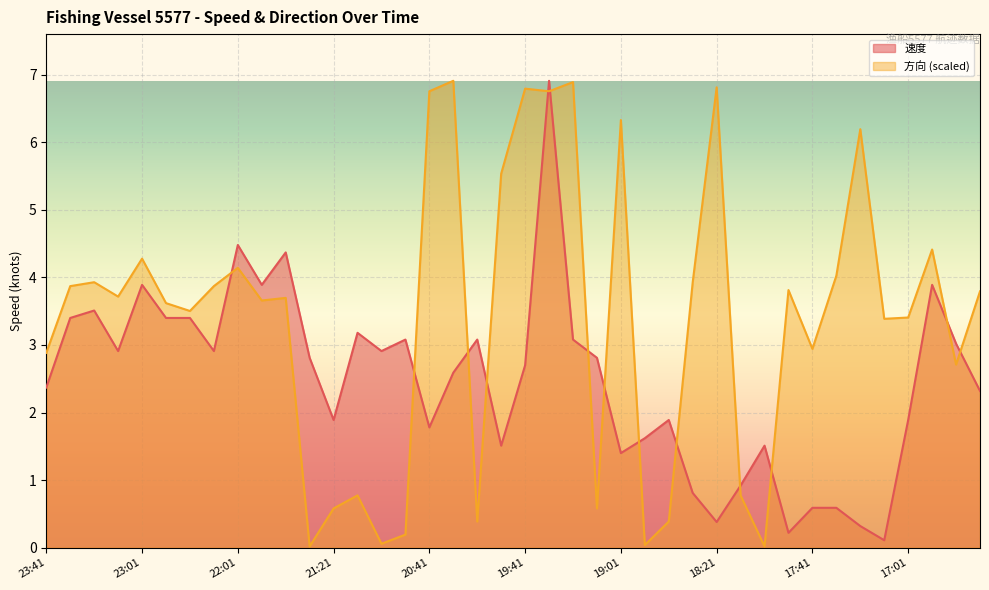

Reading right to left, extract all data points from this chart.

速度: 16:11=2.3	16:31=3.0	16:41=3.9	17:01=1.9	17:11=0.1	17:21=0.3	17:31=0.6	17:41=0.6	17:51=0.2	18:01=1.5	18:11=0.9	18:21=0.4	18:31=0.8	18:41=1.9	18:51=1.6	19:01=1.4	19:11=2.8	19:21=3.1	19:31=6.9	19:41=2.7	19:51=1.5	20:01=3.1	20:11=2.6	20:41=1.8	20:51=3.1	21:01=2.9	21:11=3.2	21:21=1.9	21:31=2.8	21:41=4.4	21:51=3.9	22:01=4.5	22:31=2.9	22:41=3.4	22:51=3.4	23:01=3.9	23:11=2.9	23:21=3.5	23:31=3.4	23:41=2.4
方向: 16:11=3.8	16:31=2.7	16:41=4.4	17:01=3.4	17:11=3.4	17:21=6.2	17:31=4.0	17:41=2.9	17:51=3.8	18:01=0.0	18:11=0.8	18:21=6.8	18:31=3.9	18:41=0.4	18:51=0.0	19:01=6.3	19:11=0.6	19:21=6.9	19:31=6.8	19:41=6.8	19:51=5.5	20:01=0.4	20:11=6.9	20:41=6.8	20:51=0.2	21:01=0.1	21:11=0.8	21:21=0.6	21:31=0.0	21:41=3.7	21:51=3.7	22:01=4.1	22:31=3.9	22:41=3.5	22:51=3.6	23:01=4.3	23:11=3.7	23:21=3.9	23:31=3.9	23:41=2.9